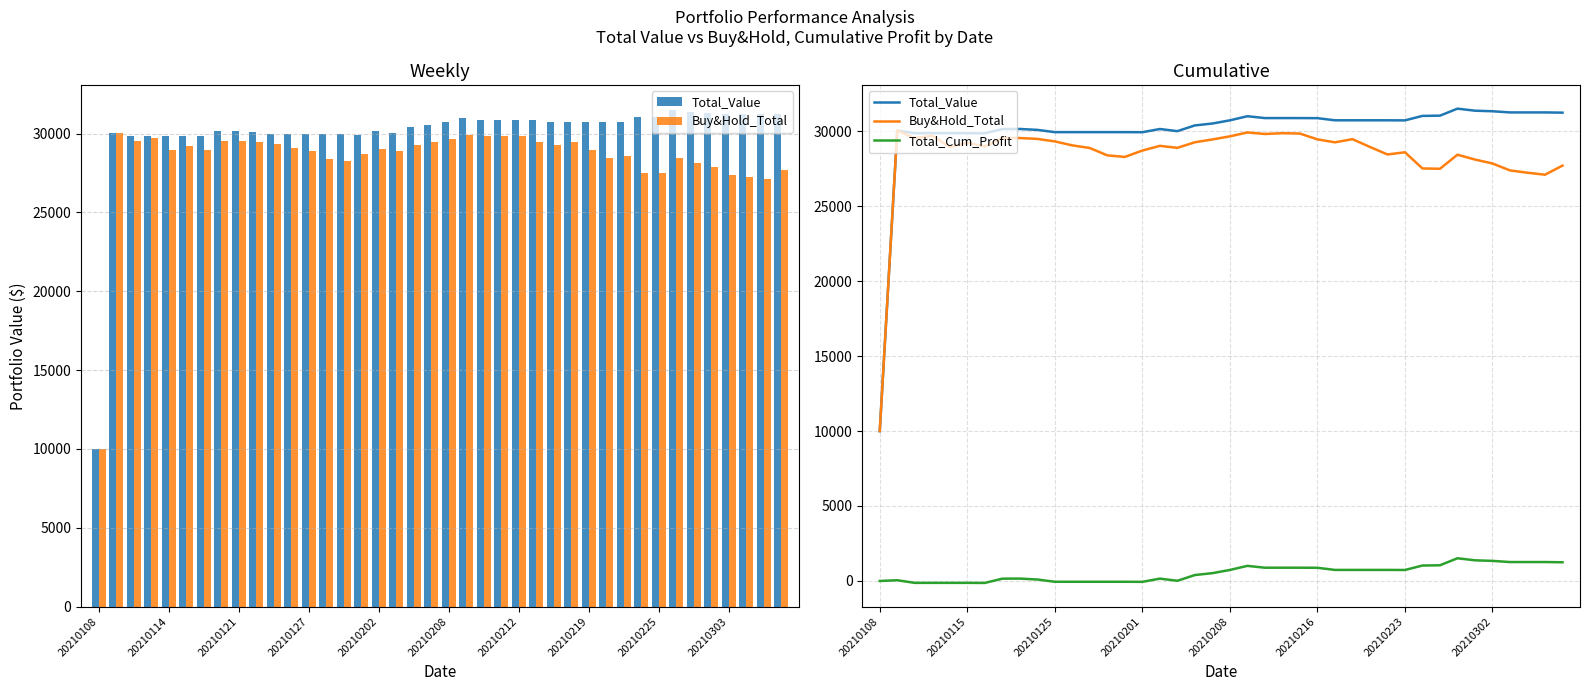

List the labels in order of Buy&Hold_Total value, smallest first.

20210108, 38, 37, 36, 32, 31, 39, 35, 34, 14, 13, 33, 29, 30, 15, 12, 17, 20210202, 28, 20210212, 16, 11, 20210208, 26, 18, 10, 19, 25, 27, 20210303, 20210121, 20210219, 20210225, 20, 20210127, 22, 24, 23, 21, 20210114